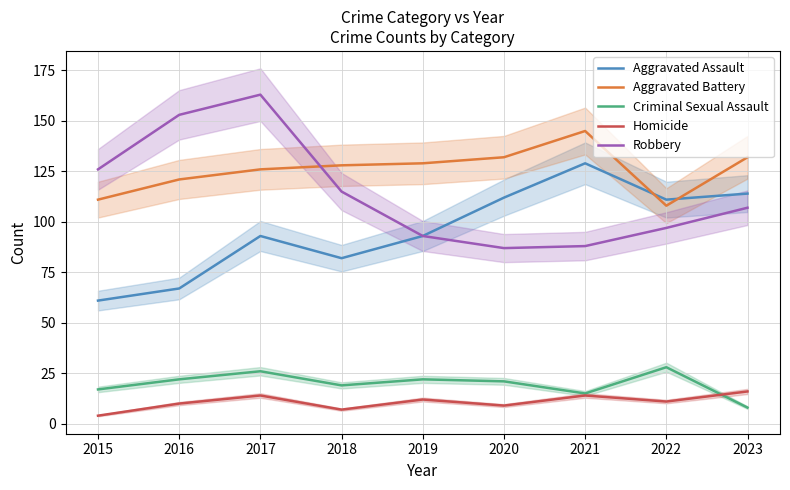

Is this an area chart (filled region under the line)?

No